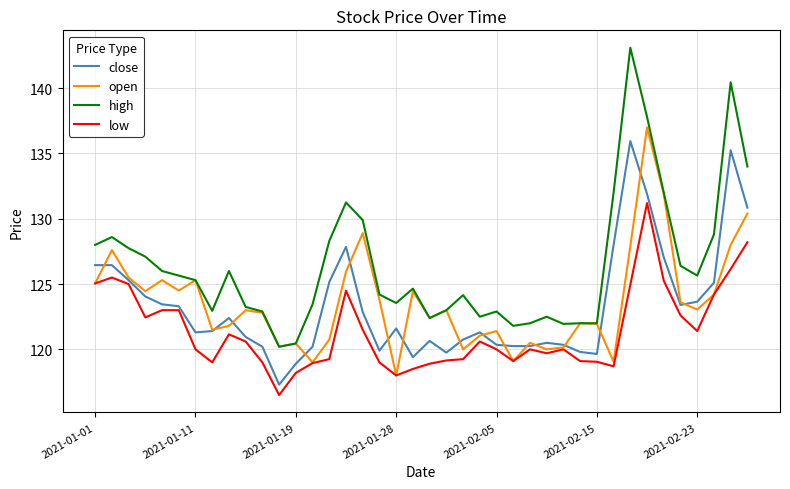

What is the greatest value displayed?

143.1